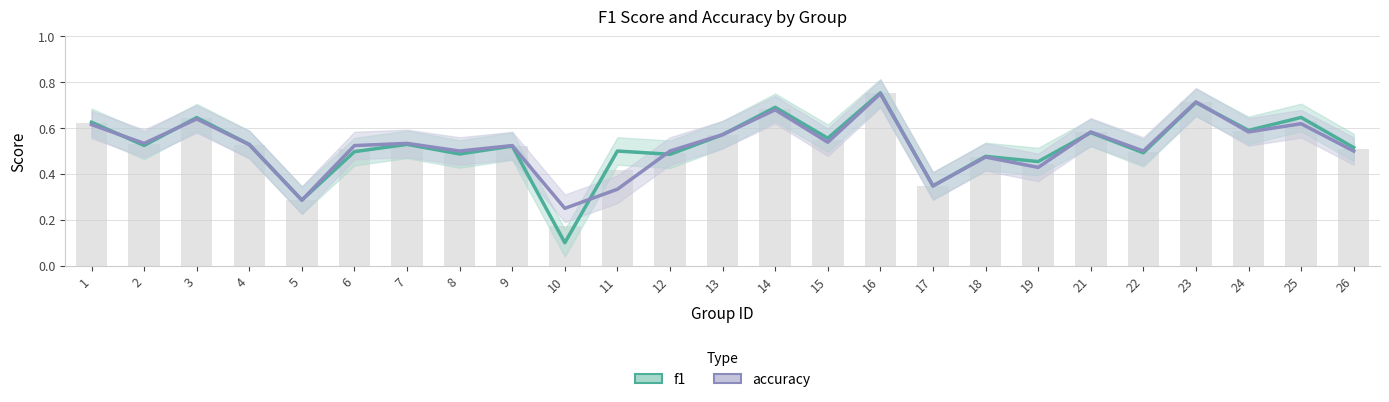

Count the number of data series in this chart.

2